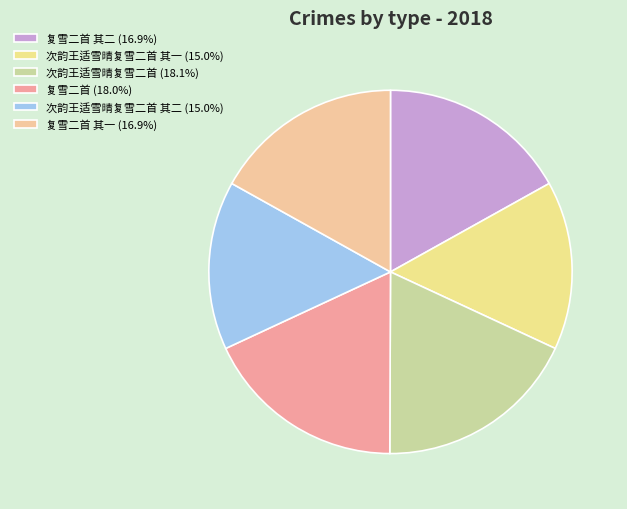

Is there any slice that represents more than half of the pie?

No